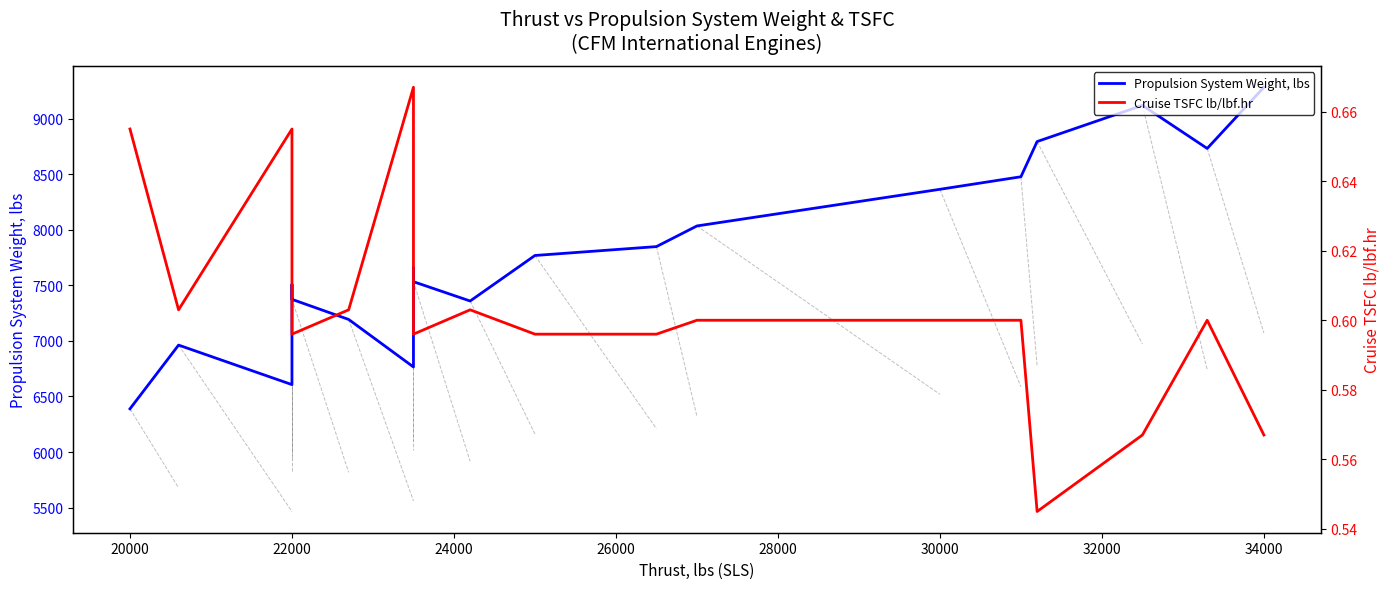

True or false: Propulsion System Weight, lbs has more than 1 interior local peaks.

True